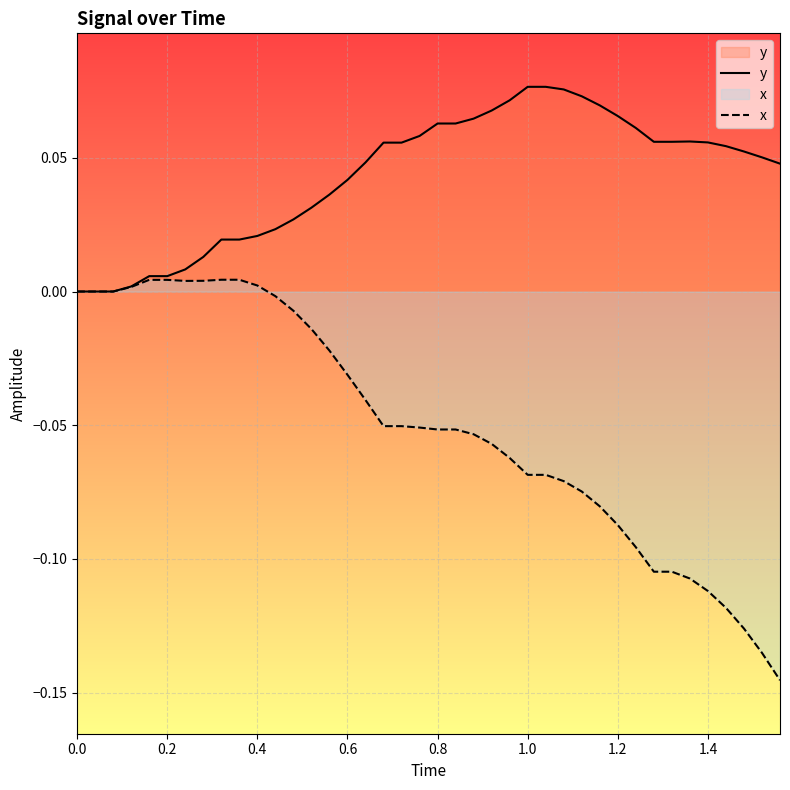

Which series has the widest spread of values?

x